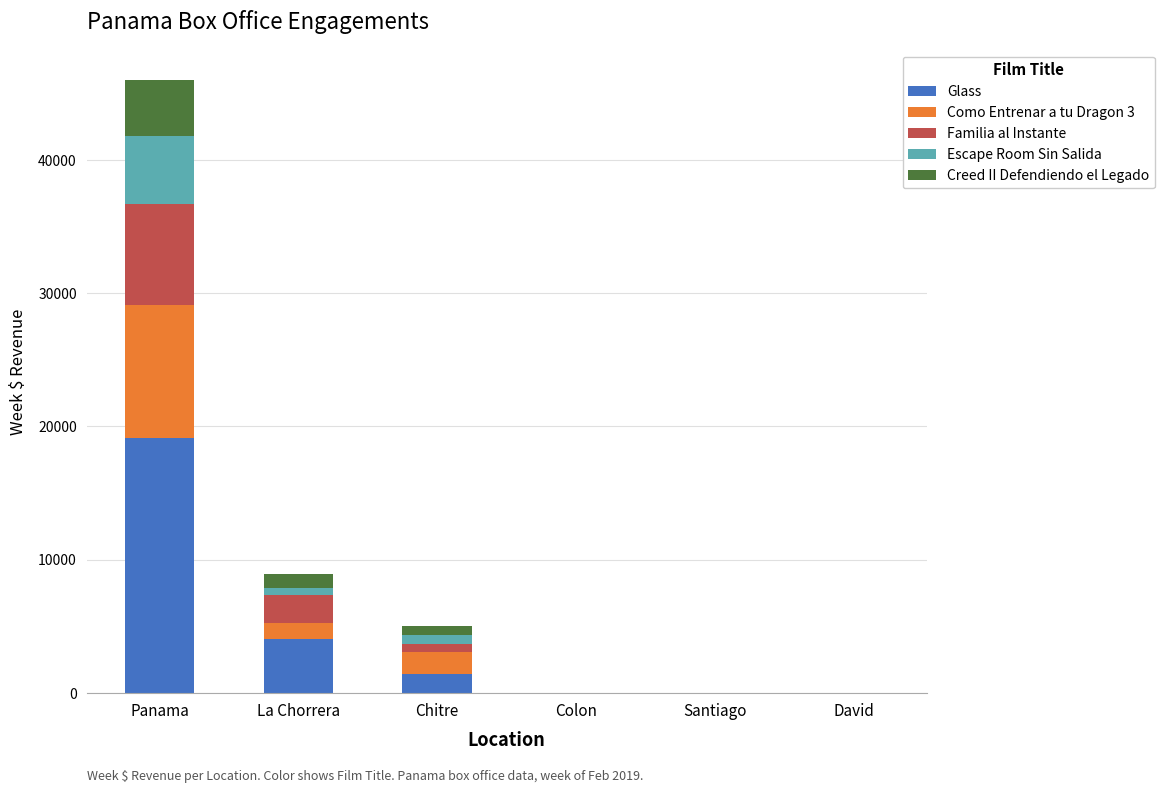

How many values in the Glass series exceed 1385?

3